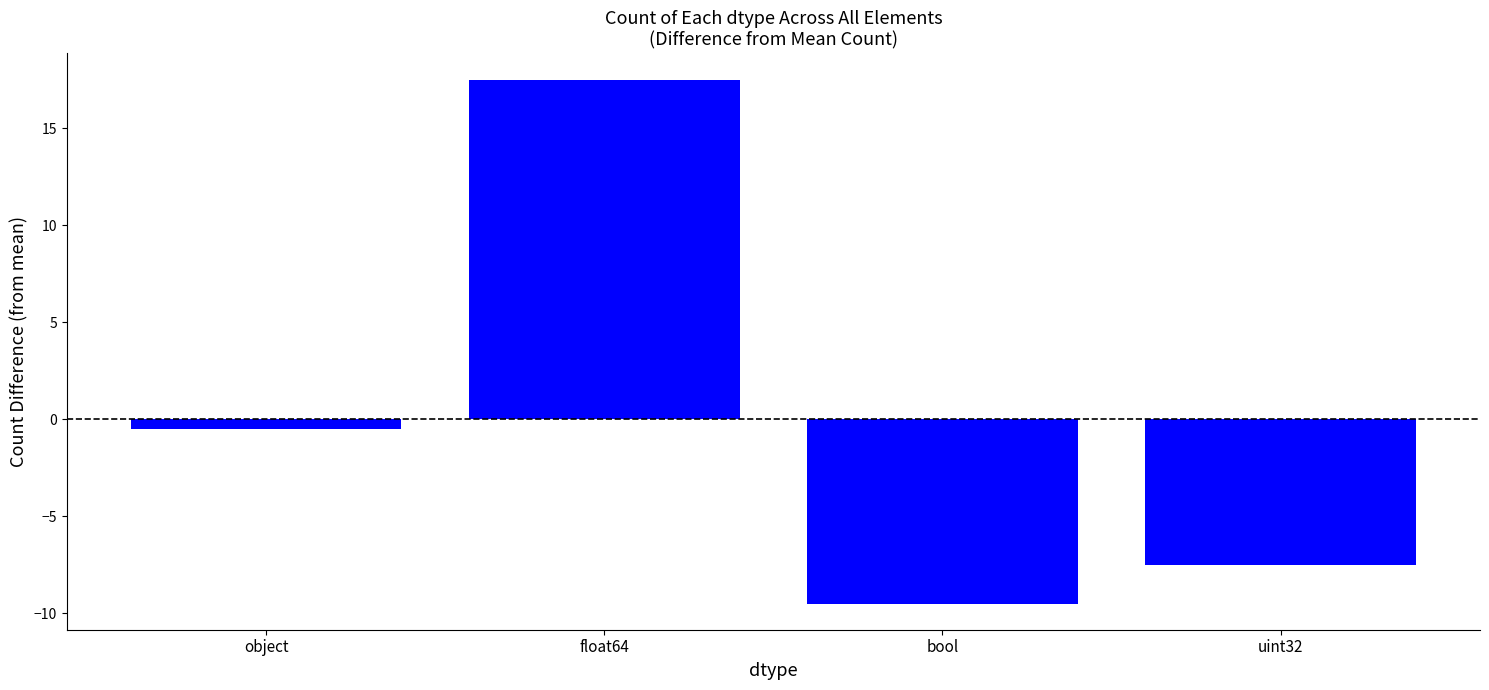

Which category has the lowest value across all series?

bool